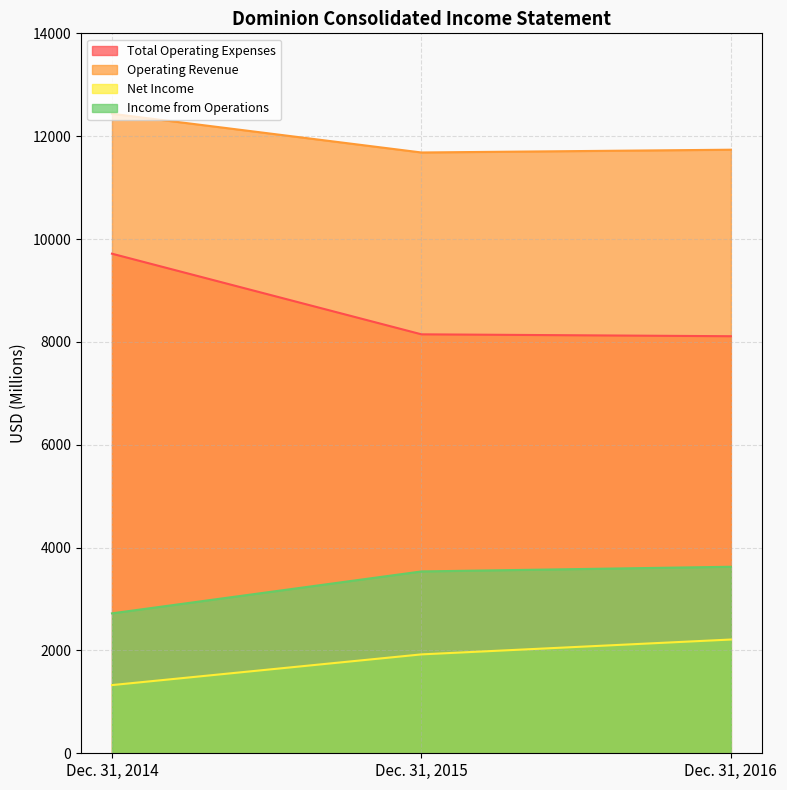

How many data points in Income from Operations are less than 3536?

1